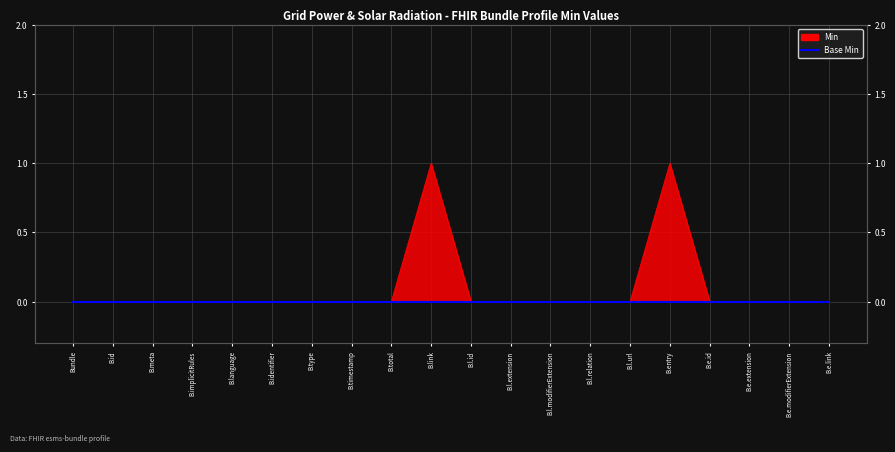

Which label corresponds to the smallest value in the chart?

Bundle